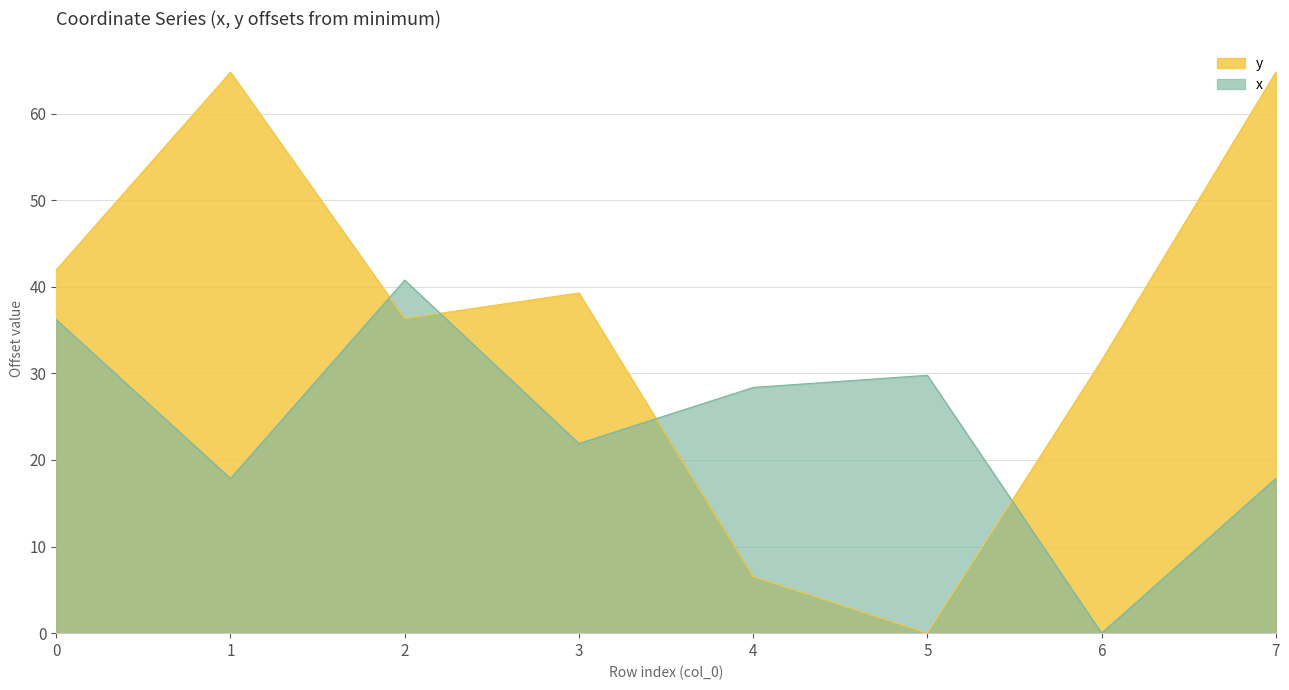

Does the chart display data point markers on the line(s)?

No